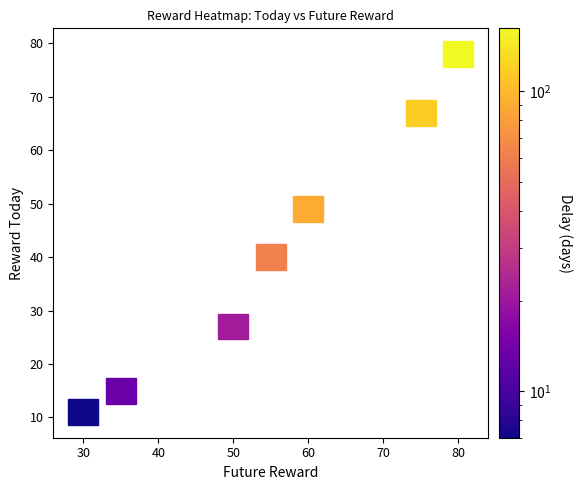

Which series has the largest total across all categories?

delay